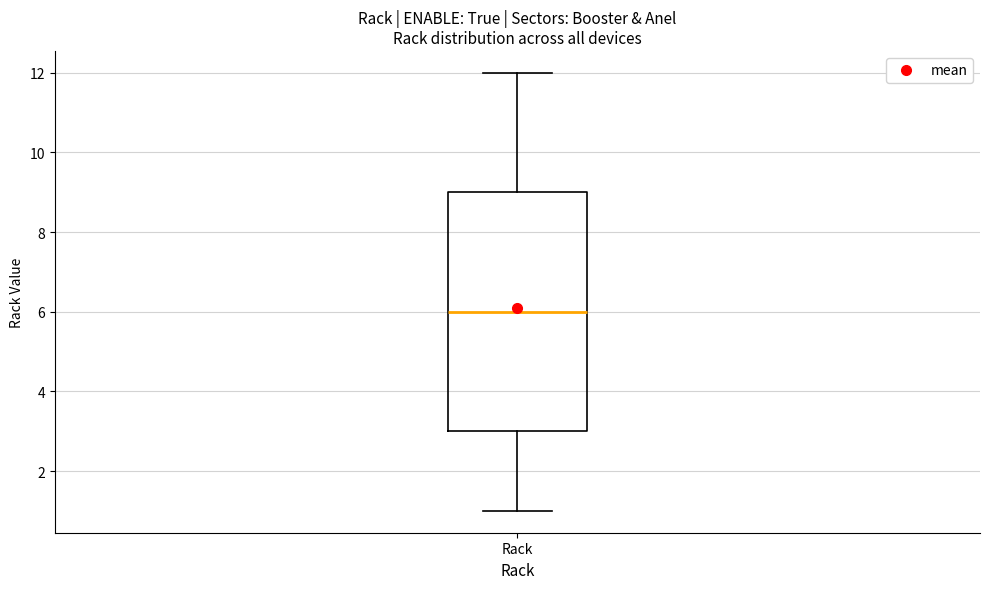

Where does the upper whisker of the box for Rack end on the y-axis? The values are not printed on the chart, so give them approximately, as read against the axis.

12